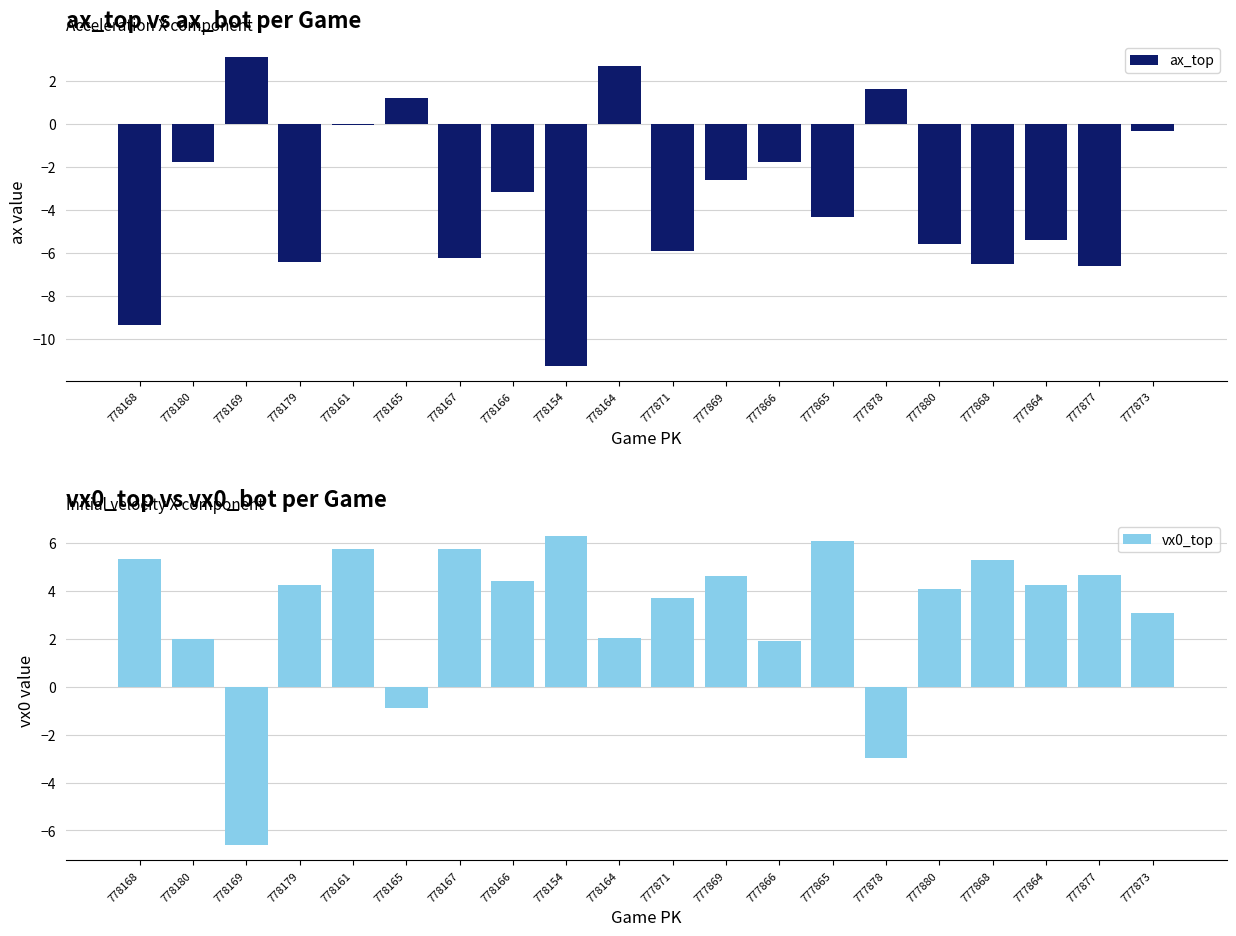

Reading left to right, extract all data points from this chart.

ax_top: 778168=-9.4	778180=-1.8	778169=3.1	778179=-6.4	778161=-0.0	778165=1.2	778167=-6.2	778166=-3.1	778154=-11.3	778164=2.7	777871=-5.9	777869=-2.6	777866=-1.8	777865=-4.3	777878=1.6	777880=-5.6	777868=-6.5	777864=-5.4	777877=-6.6	777873=-0.3
vx0_top: 778168=5.3	778180=2.0	778169=-6.6	778179=4.3	778161=5.8	778165=-0.9	778167=5.7	778166=4.4	778154=6.3	778164=2.0	777871=3.7	777869=4.6	777866=1.9	777865=6.1	777878=-3.0	777880=4.1	777868=5.3	777864=4.3	777877=4.7	777873=3.1